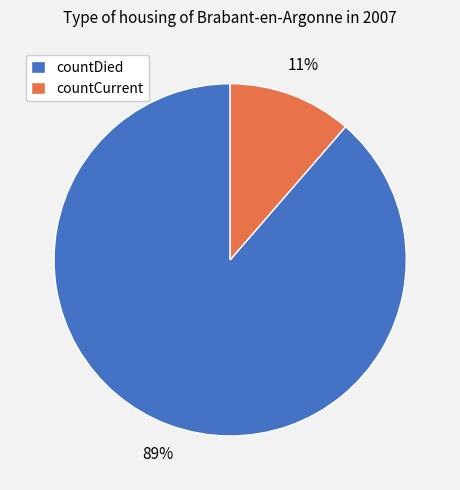

Which has a higher value, countCurrent or countDied?

countDied